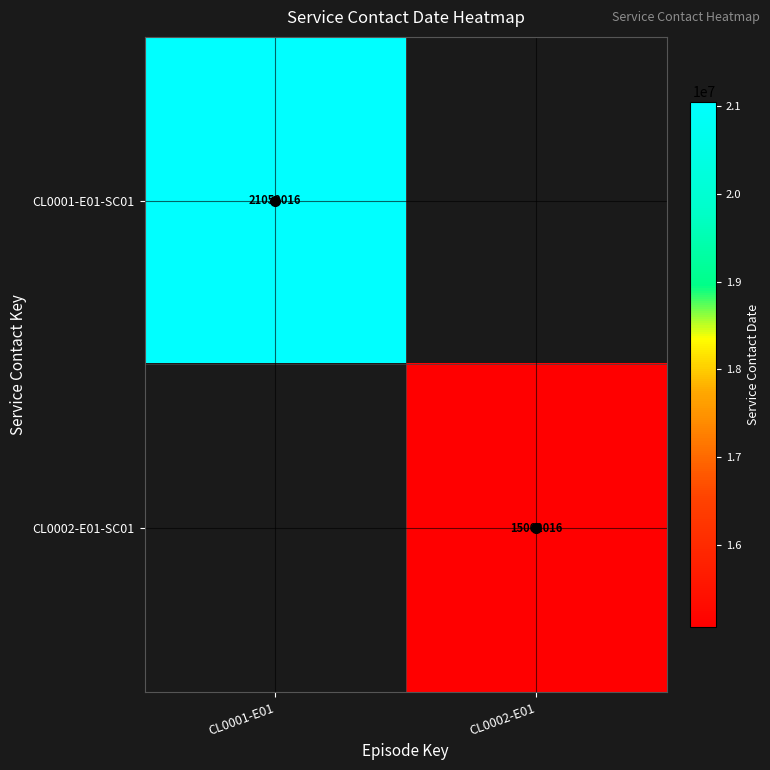

Which series has the largest range (max minus min)?

CL0001-E01-SC01